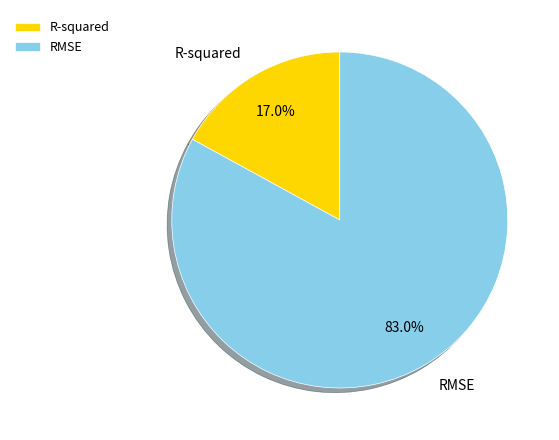

Which has a higher value, R-squared or RMSE?

RMSE